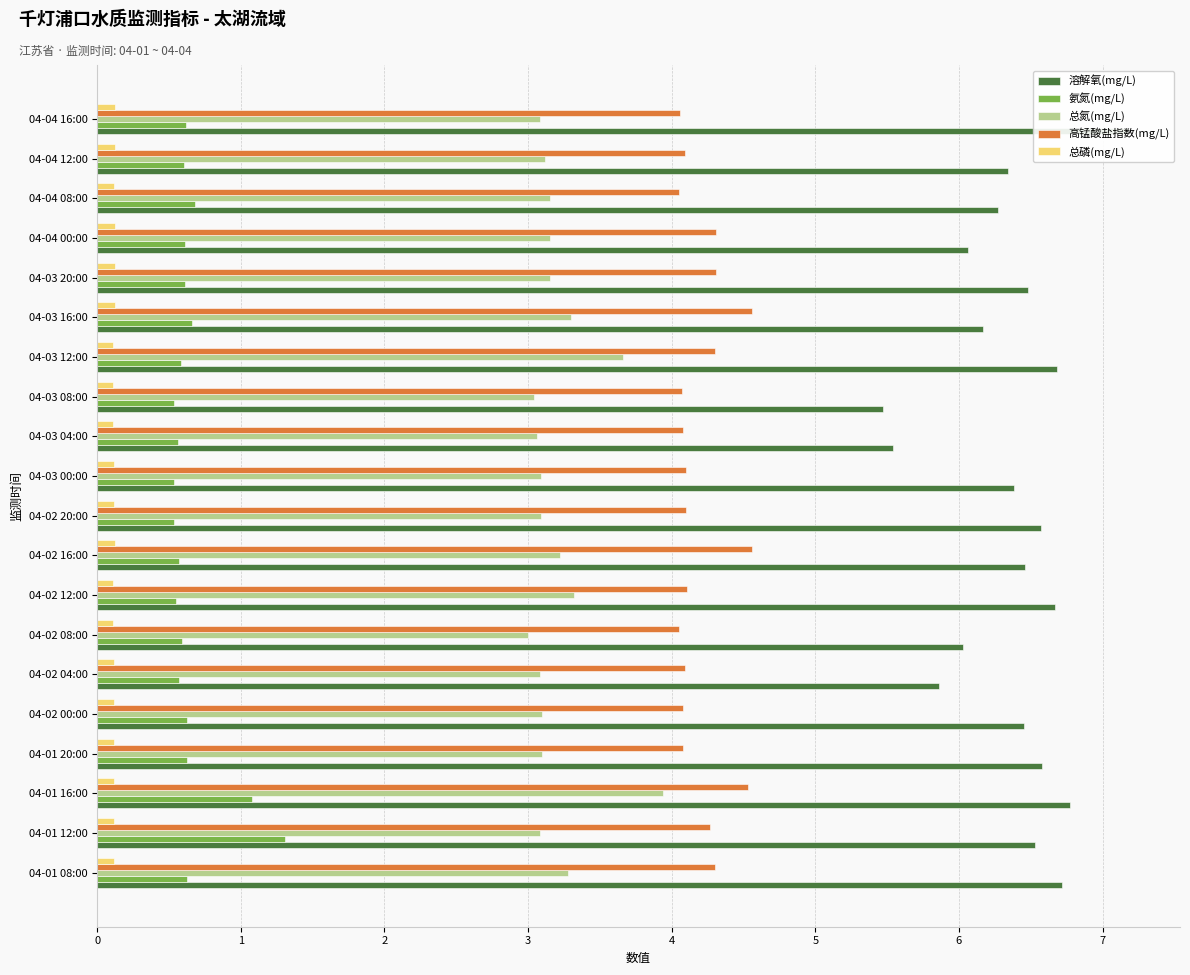

At how many categories does at least one series exceed 1?

20